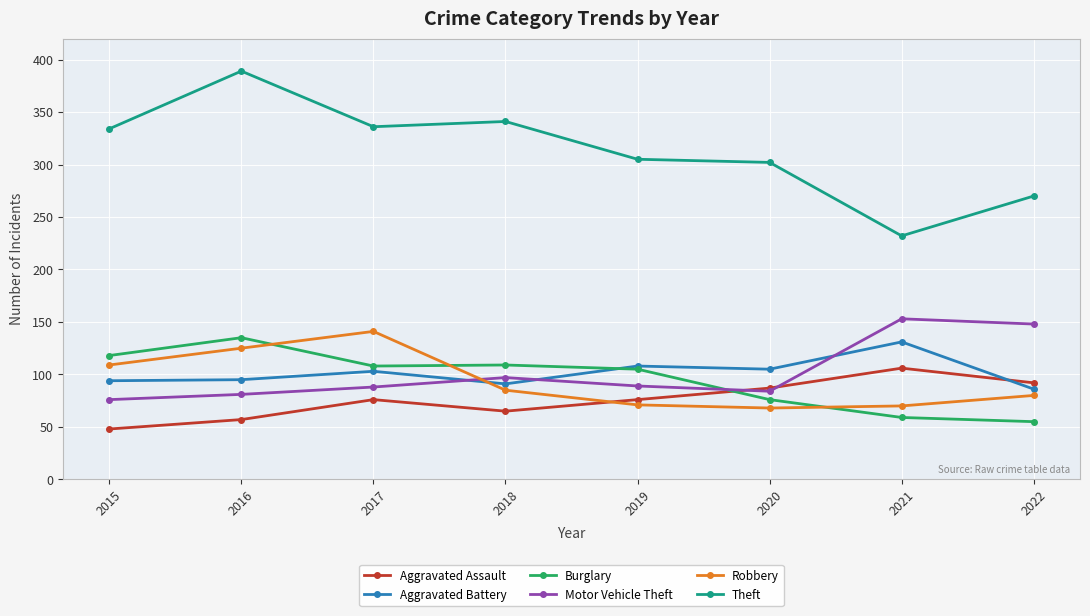

Is it true that Burglary equals 86 at 2022?

False